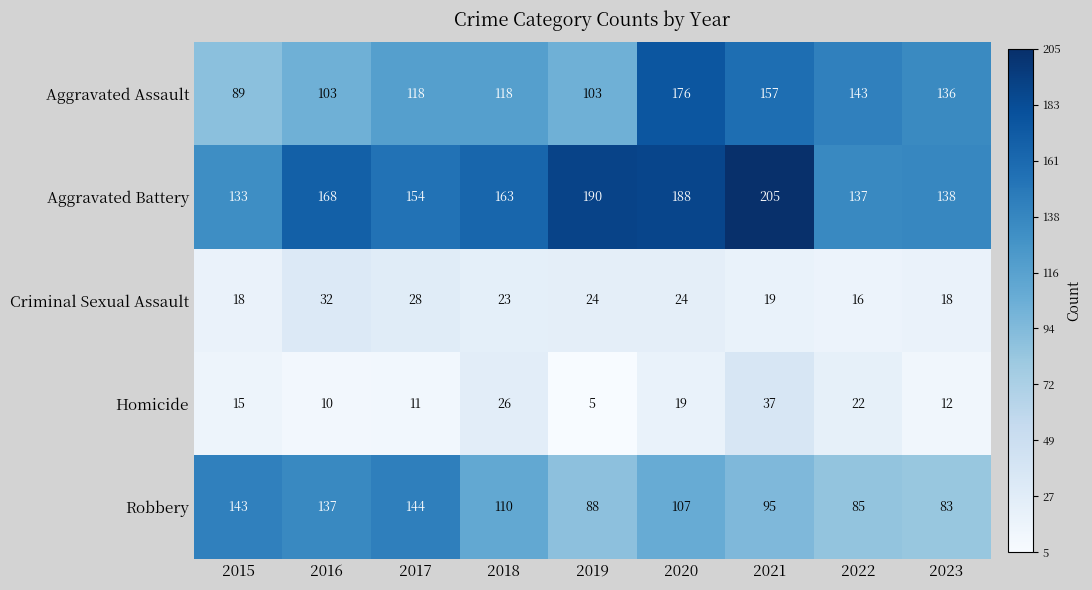

At how many categories does at least one series exceed 55?

9